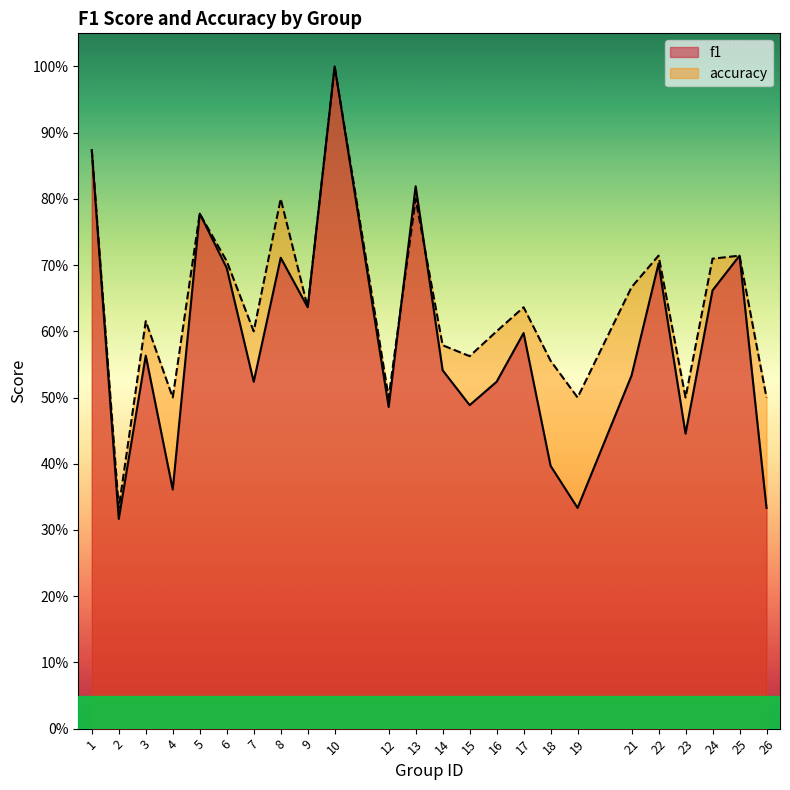

Rank the series at 8 from highest to lowest value.

accuracy, f1